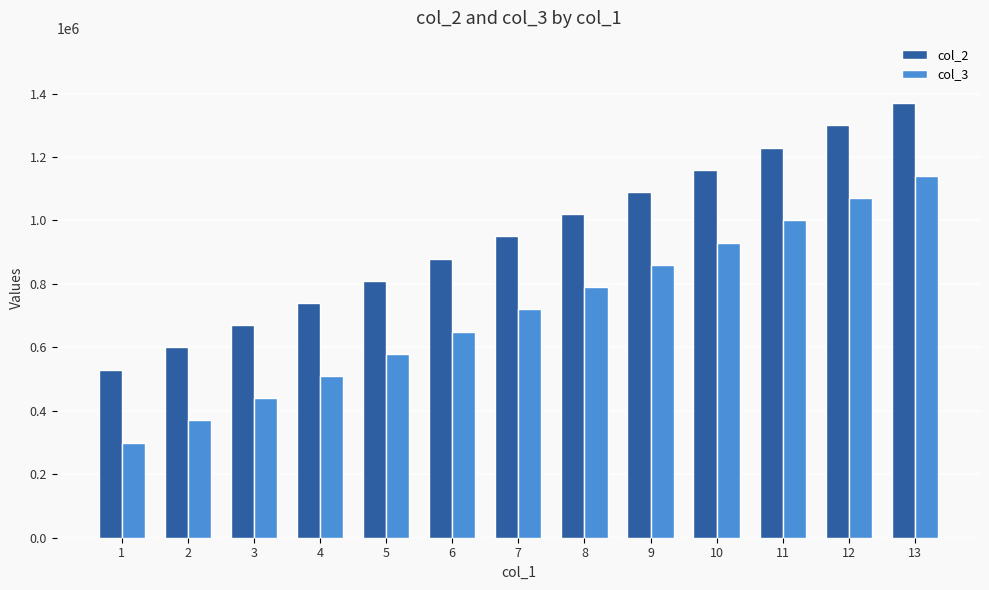

How many groups of bars are there?

13